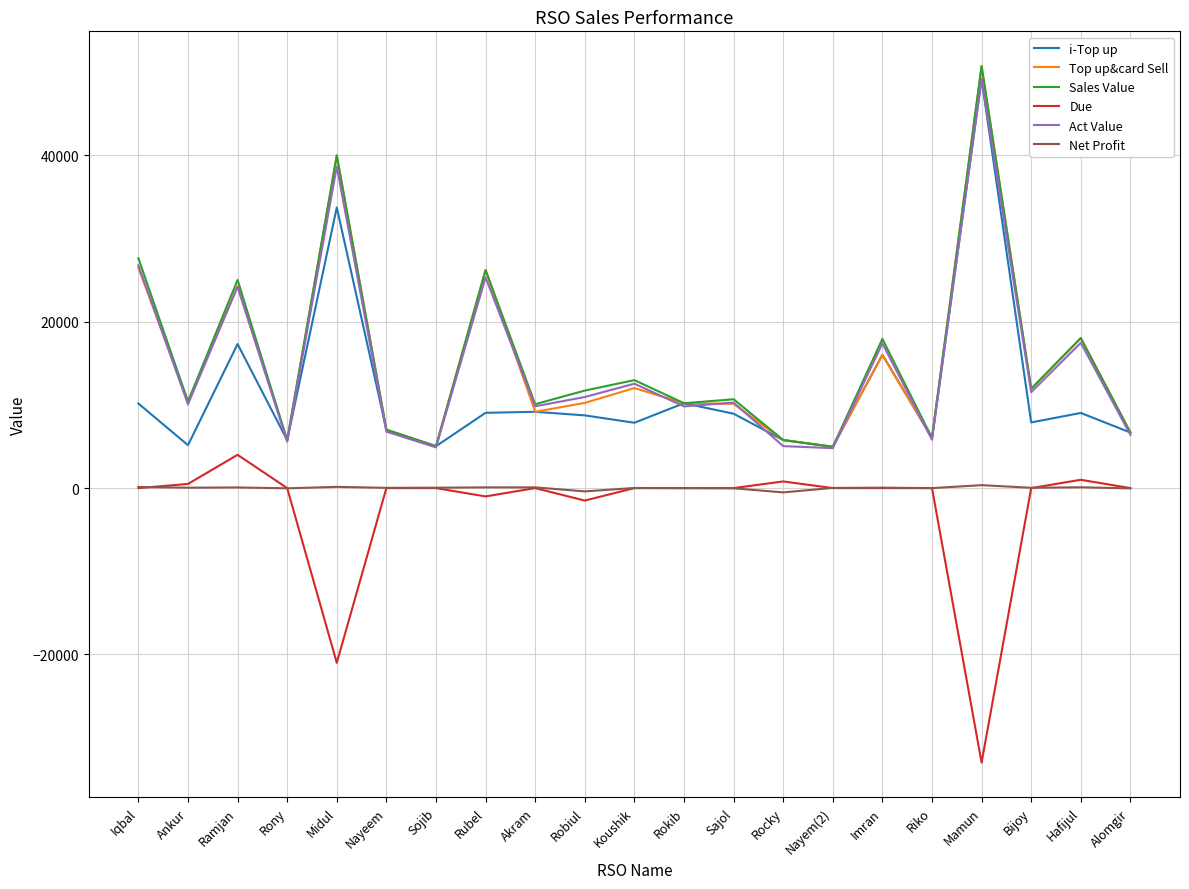

Is it true that Due equals -17893.7 at Rony?

False